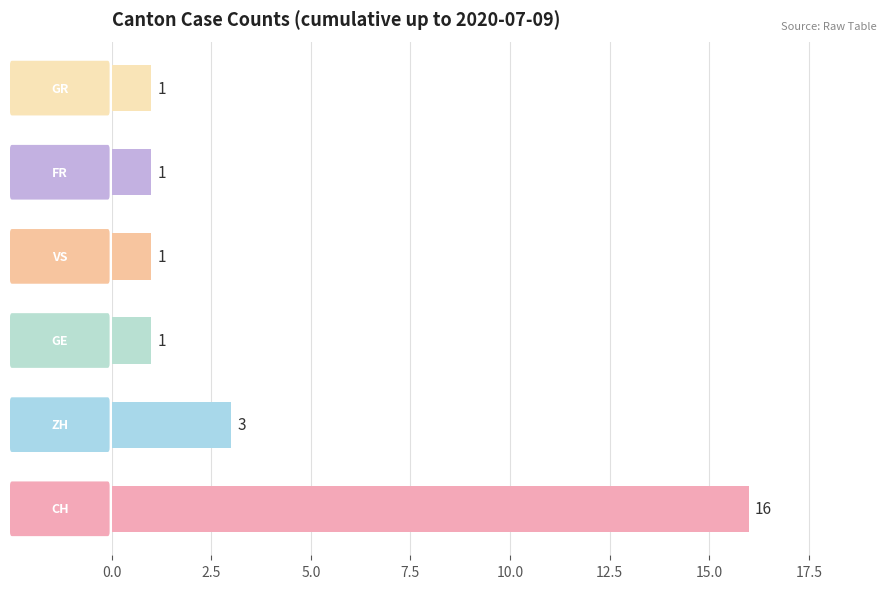

How many bars are there in total?

6